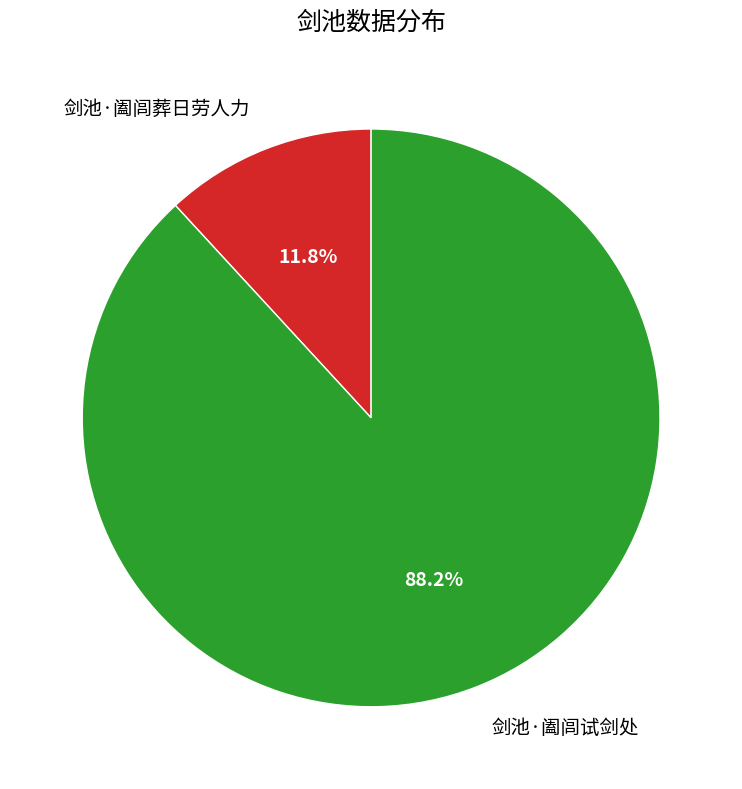

The 剑池·阖闾试剑处 slice represents 75% of the pie. True or false?

False